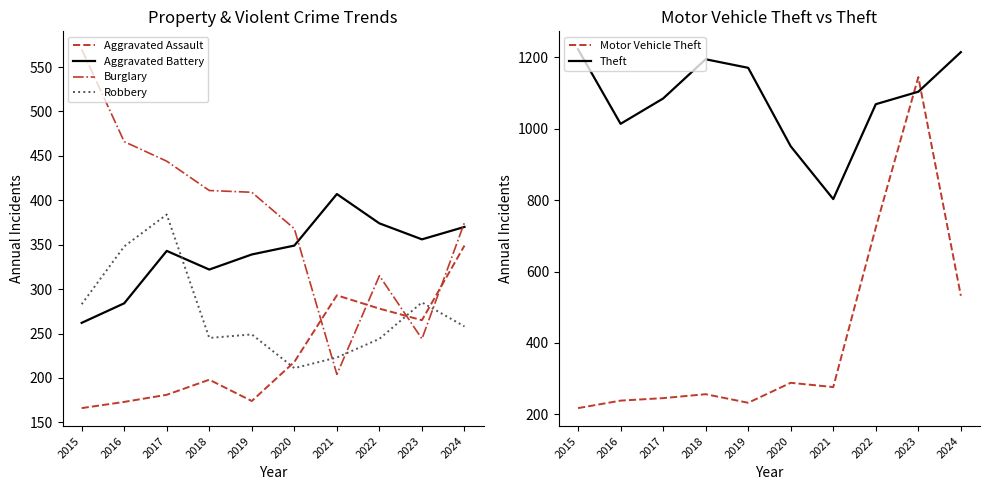

What is the difference between the maximum and minimum values in the Aggravated Battery series?

145